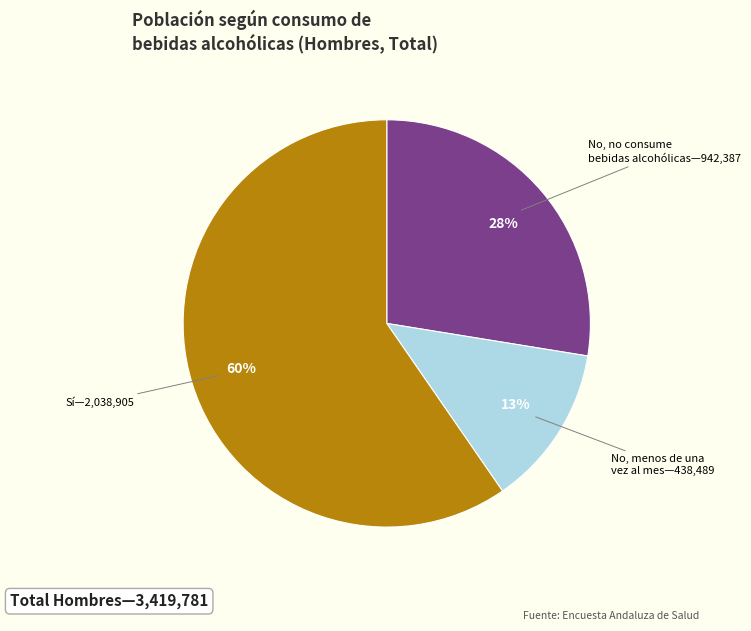

Does any single category account for the majority?

Yes